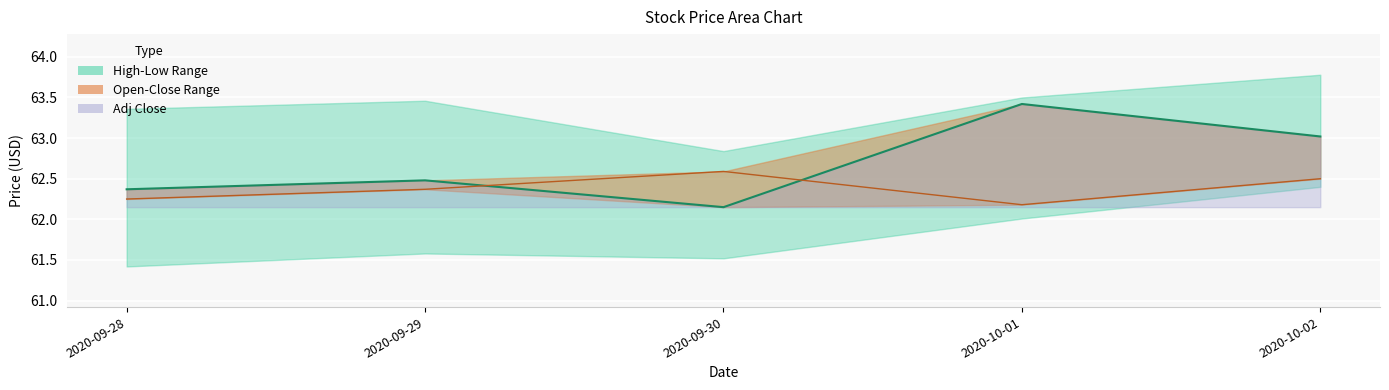

Which series changed the most between 2020-09-28 and 2020-09-29?

Open